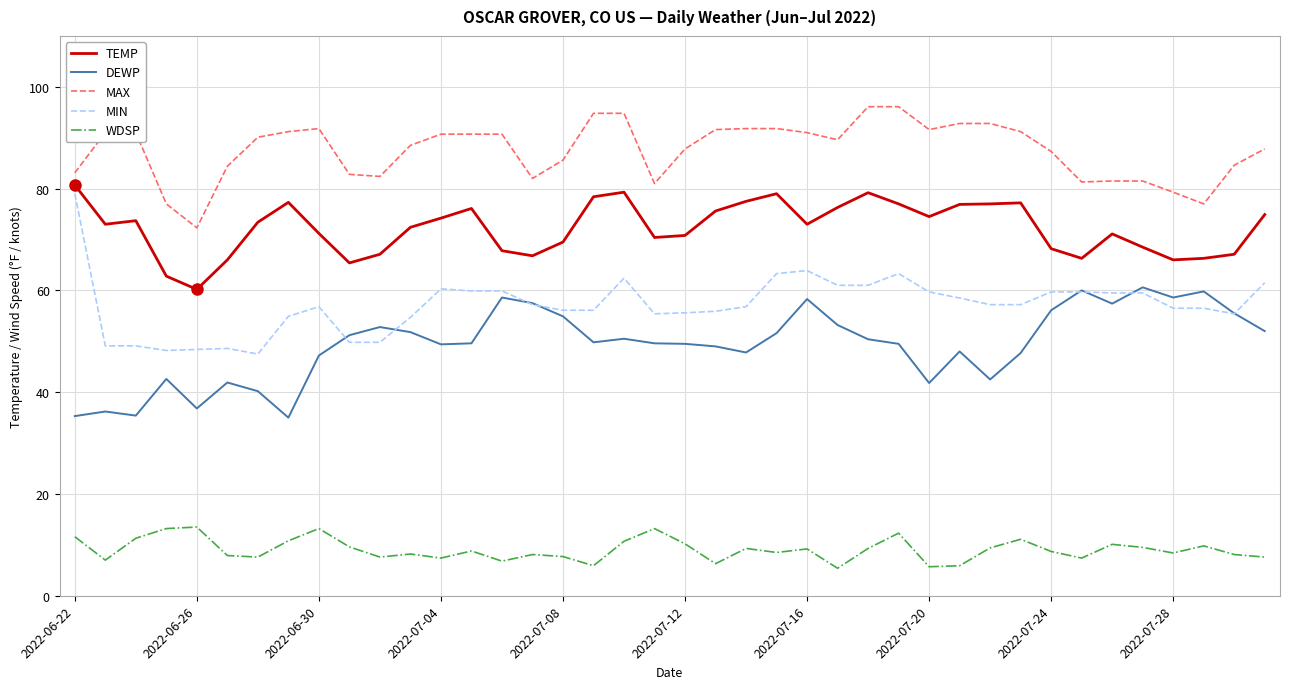

True or false: MAX and DEWP intersect in this chart.

False